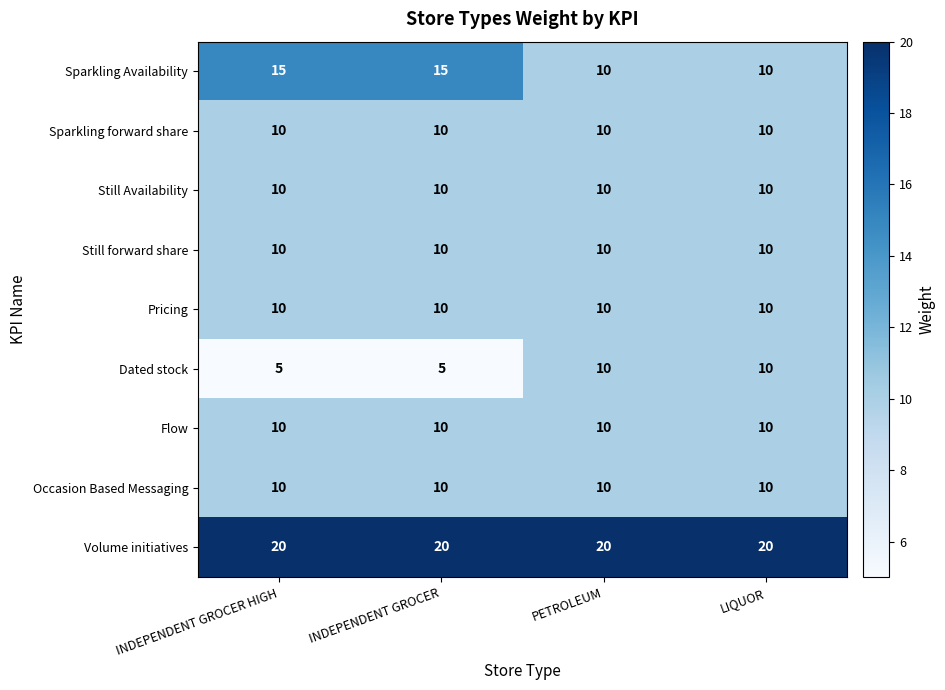

At how many categories does at least one series exceed 17?

4